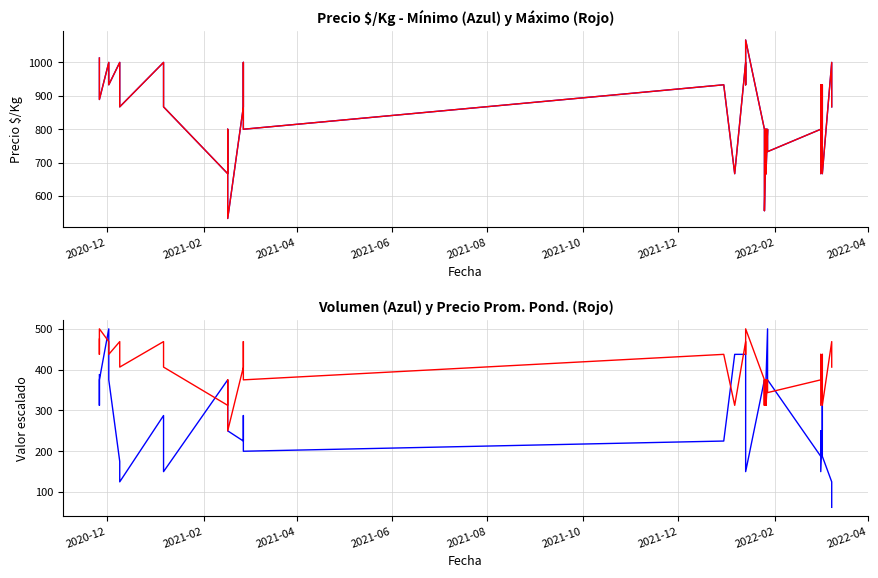

Reading left to right, transcribe all the data shown in this chart.

Precio $/Kg (min): 1013.0	933.0	889.0	1000.0	933.0	1000.0	867.0	1000.0	867.0	667.0	800.0	533.0	867.0	1000.0	933.0	800.0	933.0	667.0	1000.0	933.0	1067.0	800.0	667.0	667.0	556.0	800.0	667.0	800.0	667.0	800.0	733.0	733.0	800.0	933.0	667.0	800.0	933.0	667.0	1000.0	867.0
Precio $/Kg (max): 1013.0	933.0	889.0	1000.0	933.0	1000.0	867.0	1000.0	867.0	667.0	800.0	533.0	867.0	1000.0	933.0	800.0	933.0	667.0	1000.0	933.0	1067.0	800.0	667.0	667.0	556.0	800.0	667.0	800.0	667.0	800.0	733.0	733.0	800.0	933.0	667.0	800.0	933.0	667.0	1000.0	867.0
Volumen: 387.5	312.5	375.0	500.0	375.0	175.0	125.0	287.5	150.0	375.0	375.0	250.0	225.0	287.5	225.0	200.0	225.0	437.5	437.5	287.5	150.0	375.0	375.0	375.0	375.0	375.0	375.0	375.0	375.0	500.0	375.0	375.0	187.5	250.0	150.0	250.0	312.5	187.5	125.0	62.5
Precio promedio ponderado: 474.8	437.5	500.0	468.8	437.5	468.8	406.2	468.8	406.2	312.5	375.0	250.0	406.2	468.8	437.5	375.0	437.5	312.5	468.8	437.5	500.0	375.0	312.5	375.0	312.5	375.0	312.5	375.0	312.5	375.0	343.8	343.8	375.0	437.5	312.5	375.0	437.5	312.5	468.8	406.2